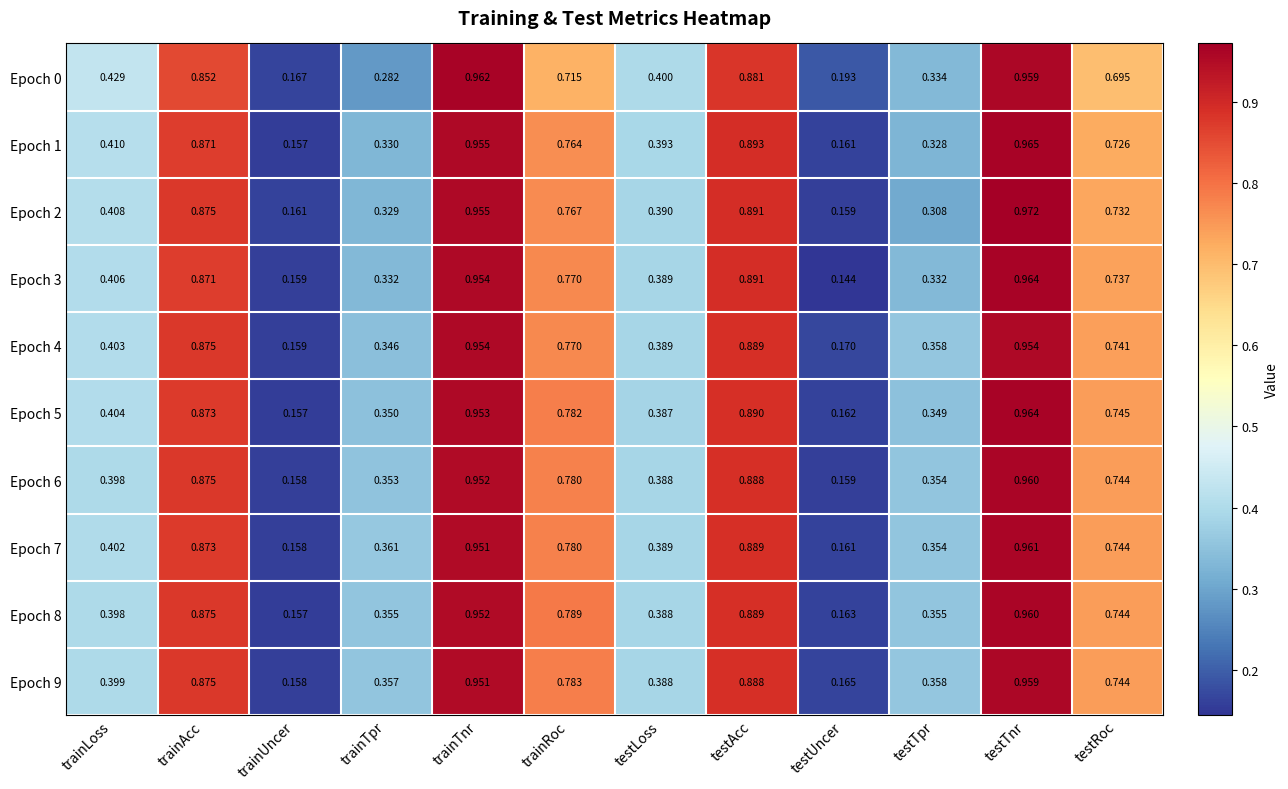

Which category has the highest value across all series?

testTnr